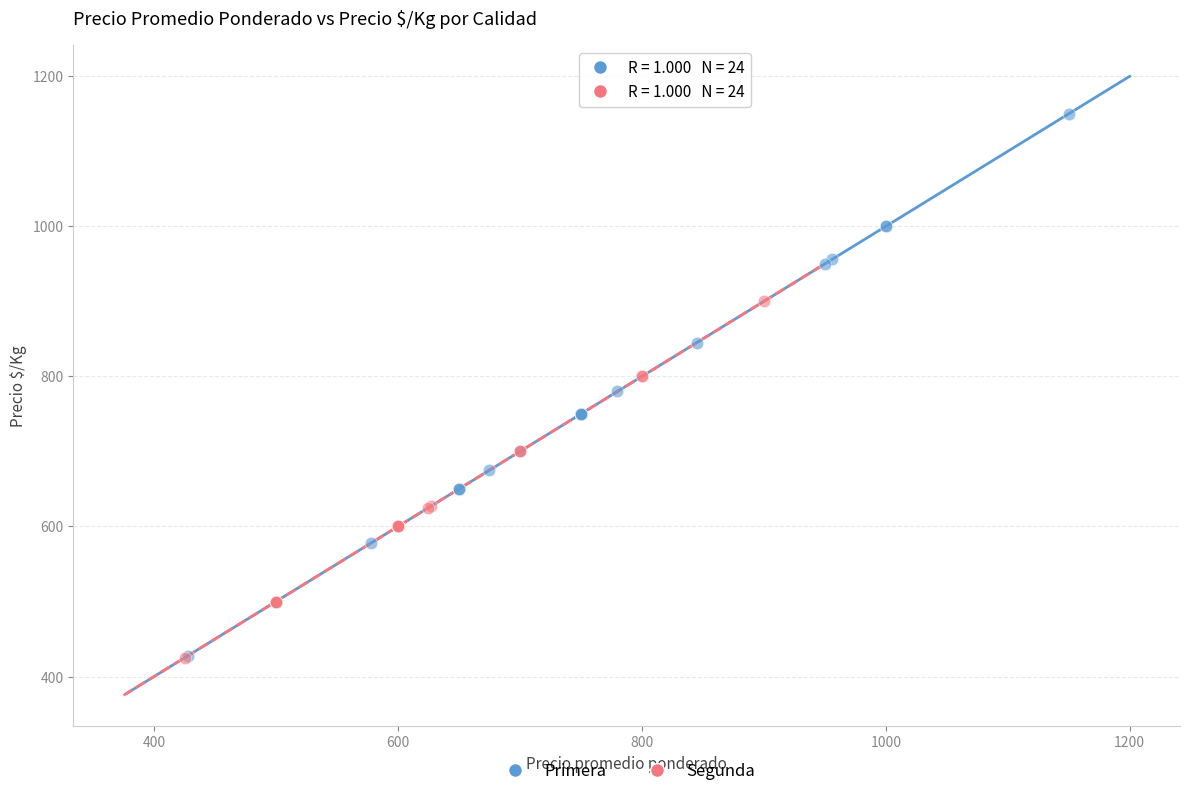

What are all the series names shown in the legend?

Primera, Segunda